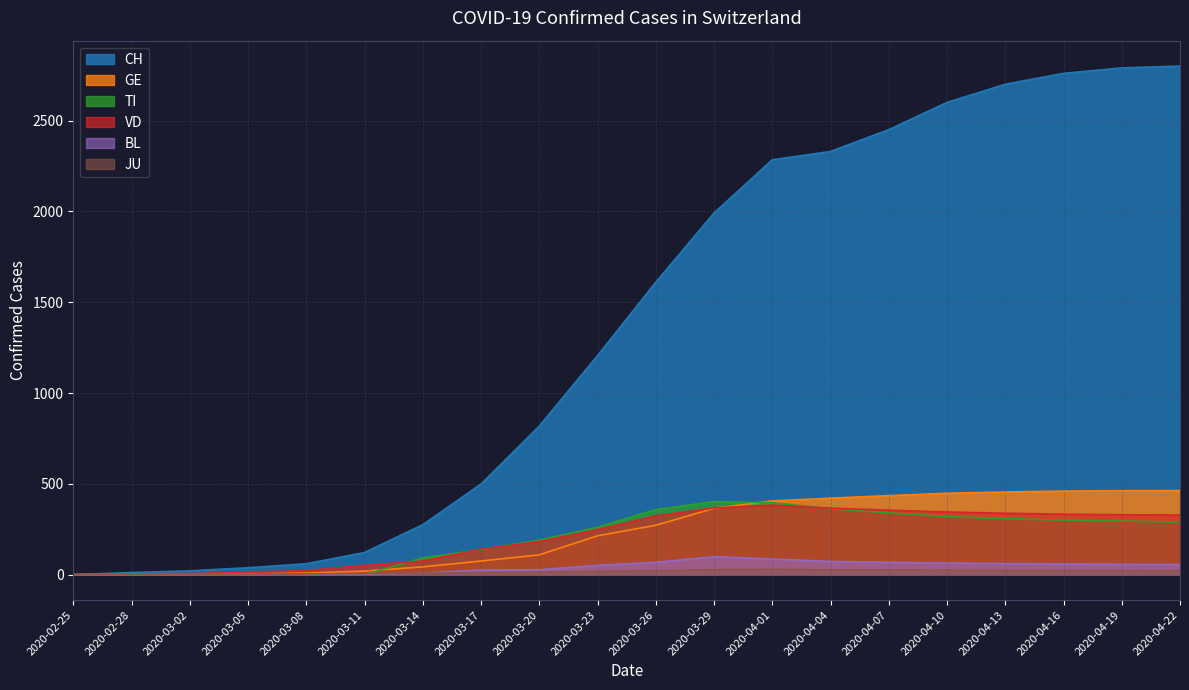

At 2020-03-14, list the series in order from largest to smallest.

CH, TI, VD, GE, BL, JU